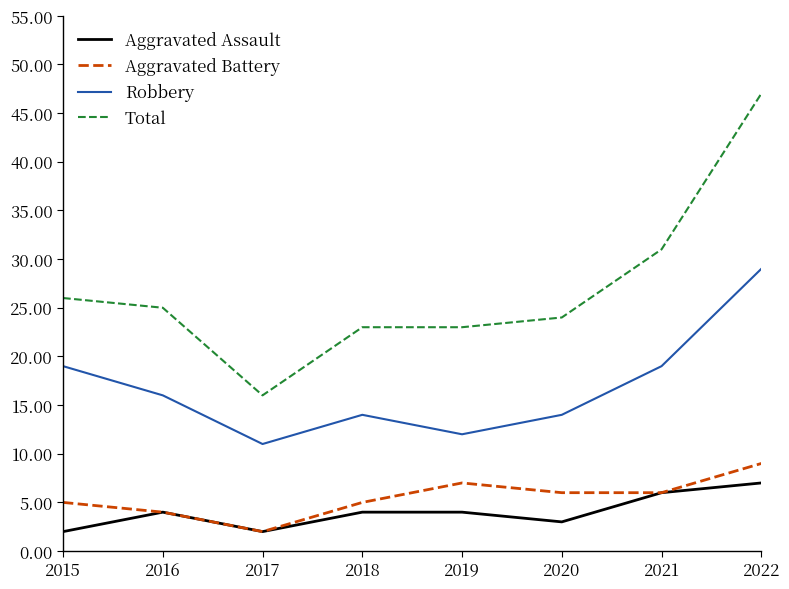

Reading left to right, extract all data points from this chart.

Aggravated Assault: 2015=2	2016=4	2017=2	2018=4	2019=4	2020=3	2021=6	2022=7
Aggravated Battery: 2015=5	2016=4	2017=2	2018=5	2019=7	2020=6	2021=6	2022=9
Robbery: 2015=19	2016=16	2017=11	2018=14	2019=12	2020=14	2021=19	2022=29
Total: 2015=26	2016=25	2017=16	2018=23	2019=23	2020=24	2021=31	2022=47